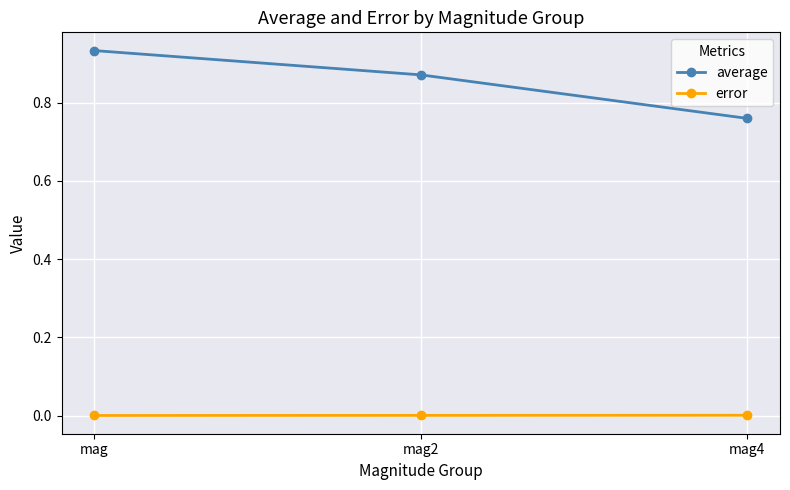

What are all the series names shown in the legend?

average, error